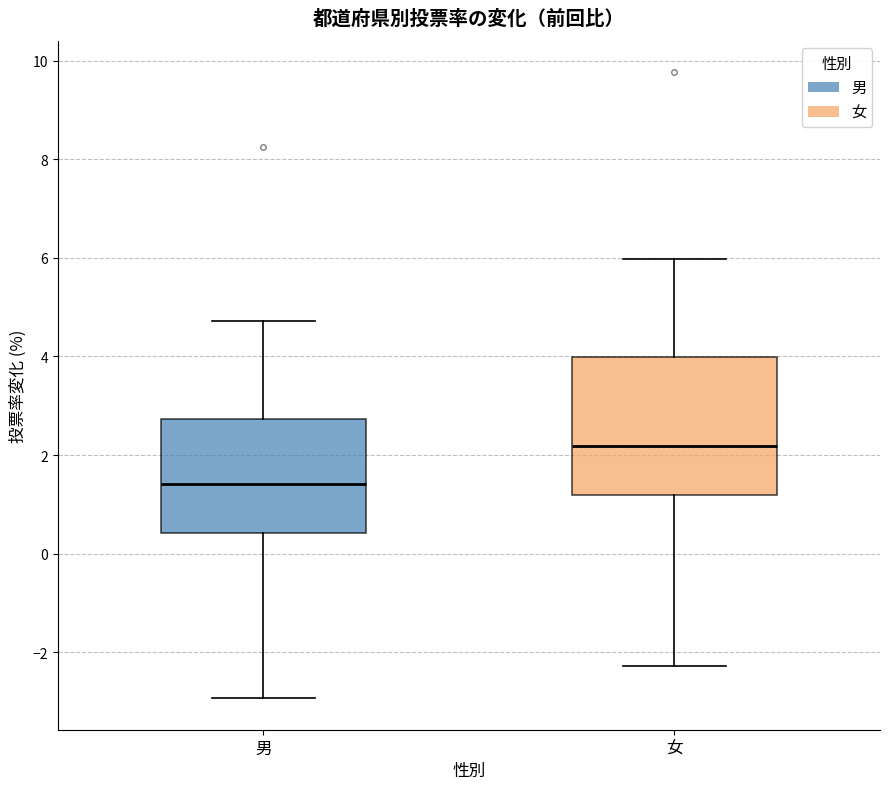

Which box's median line is the lowest?

男